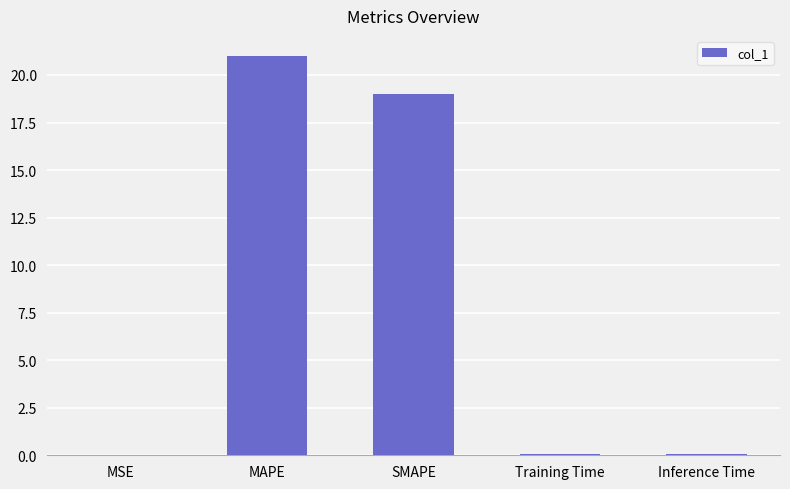

Between SMAPE and MAPE, which is larger?

MAPE